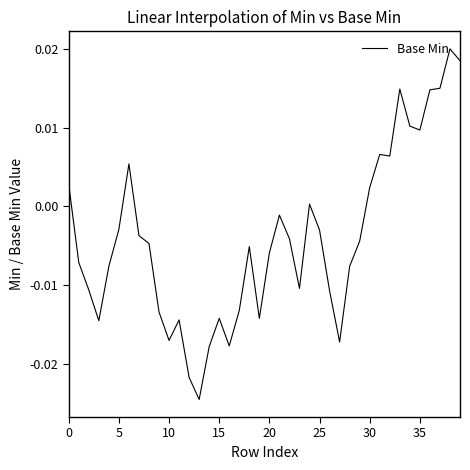

Does the chart display data point markers on the line(s)?

No